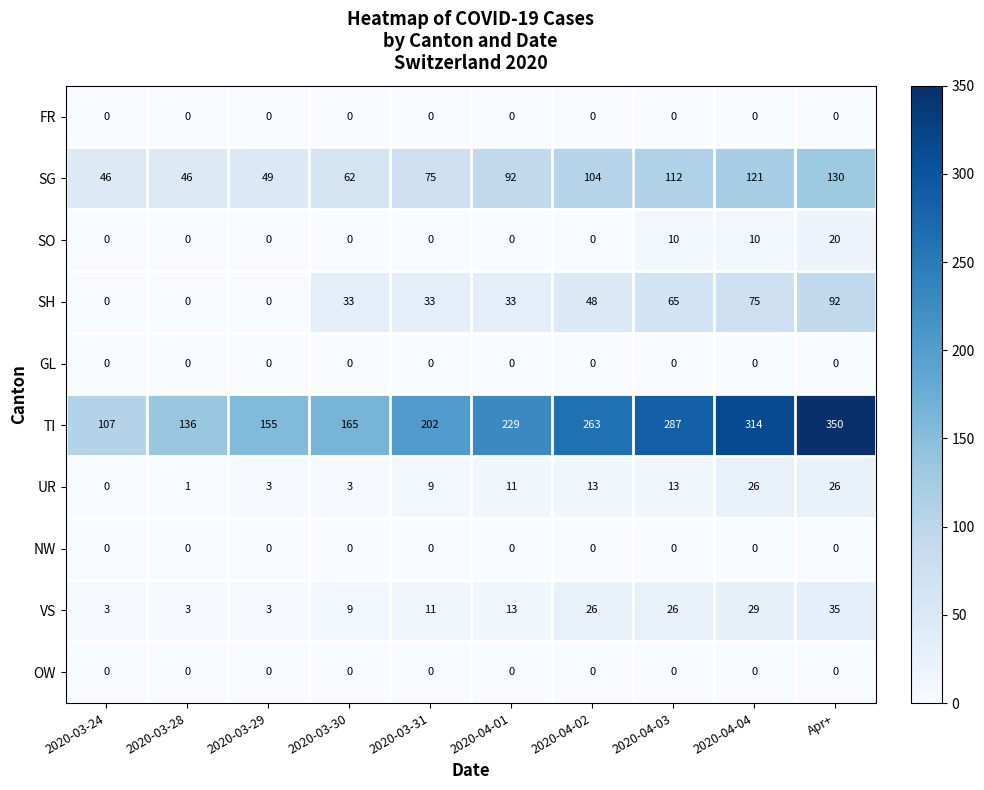

How many data points does each series have?

10